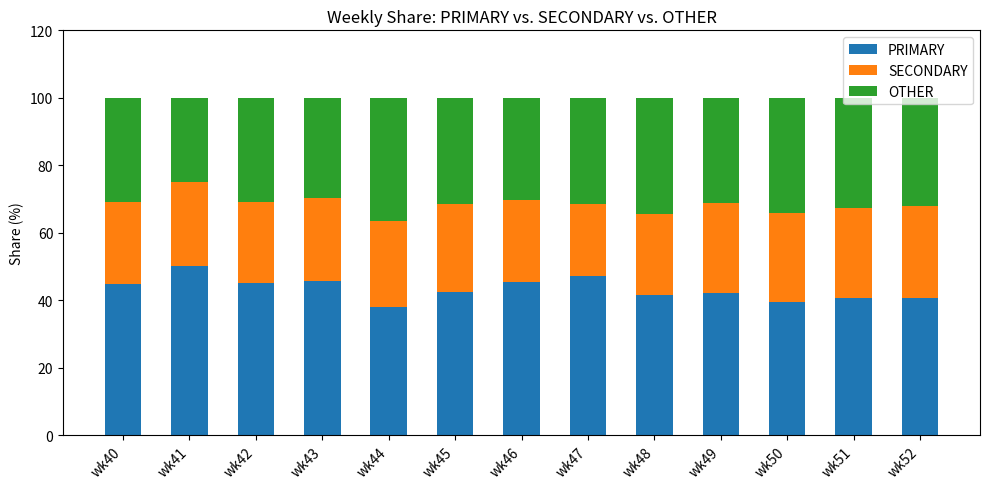

What is the sum of the PRIMARY values at wk41 and wk43?

95.8